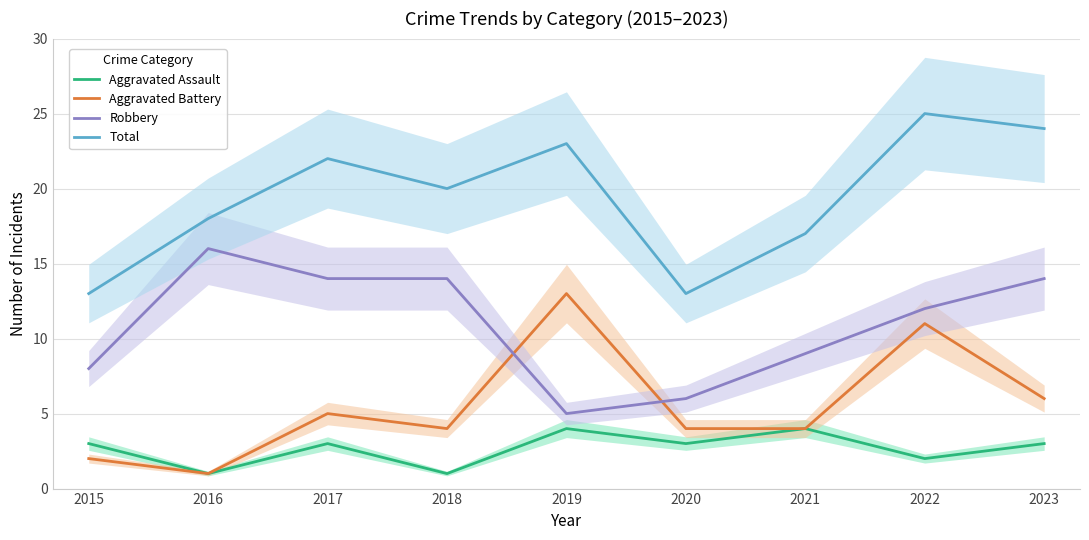

The Aggravated Assault series shows 7 at 2021. True or false?

False